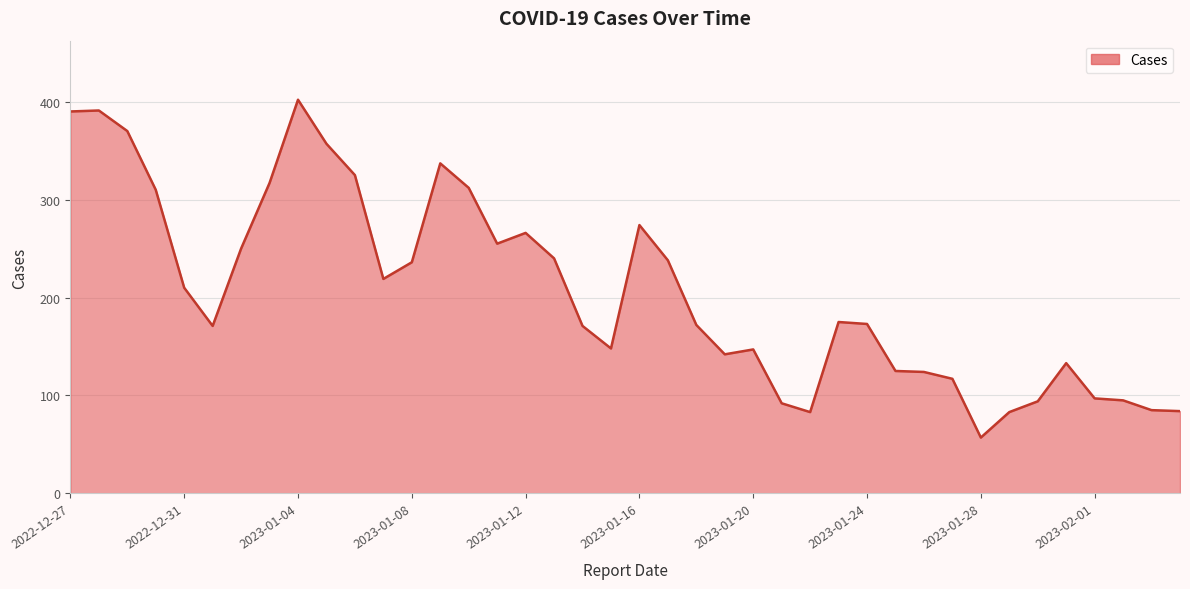

Count the number of categories in the chart.

40